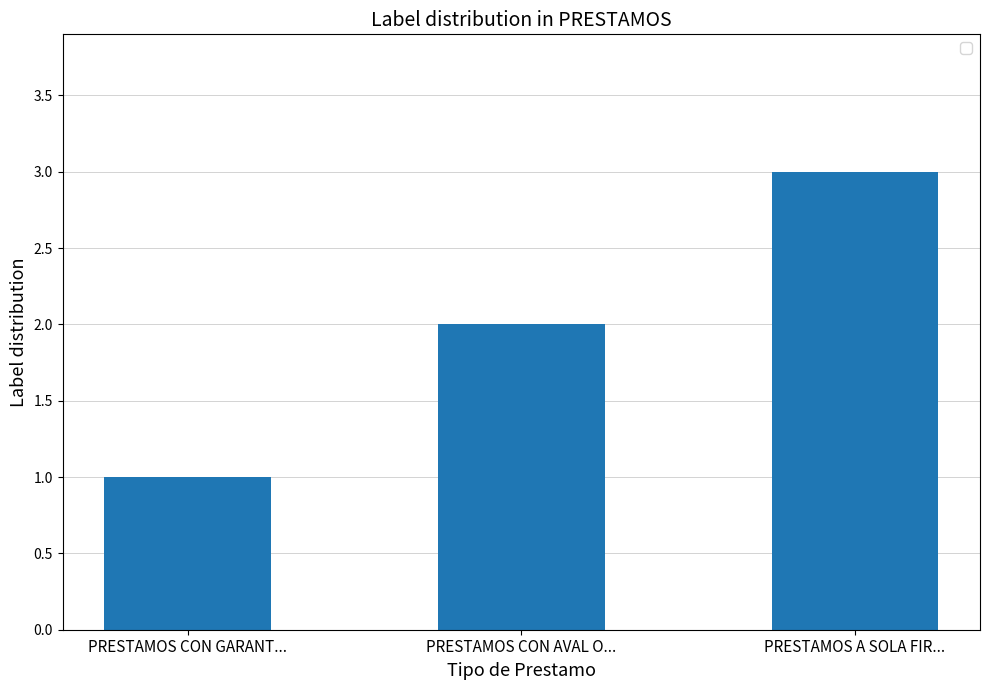

What is the ratio of the value at PRESTAMOS CON AVAL O... to the value at PRESTAMOS A SOLA FIR...?

0.7